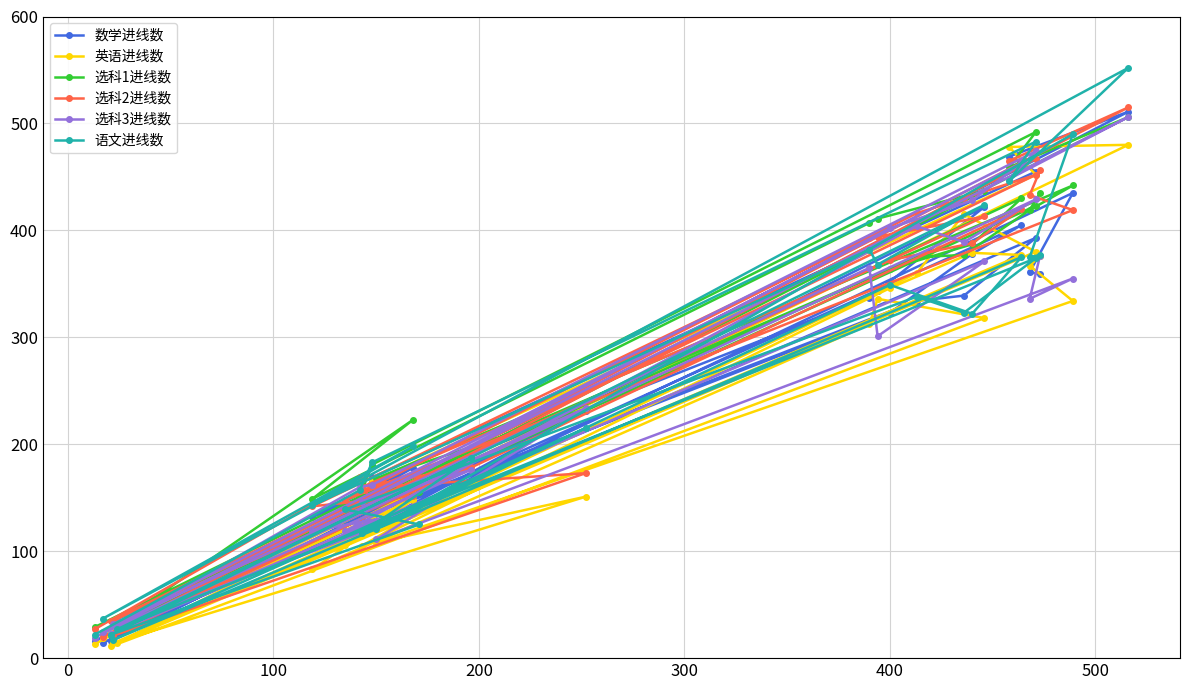

Does the chart display data point markers on the line(s)?

Yes